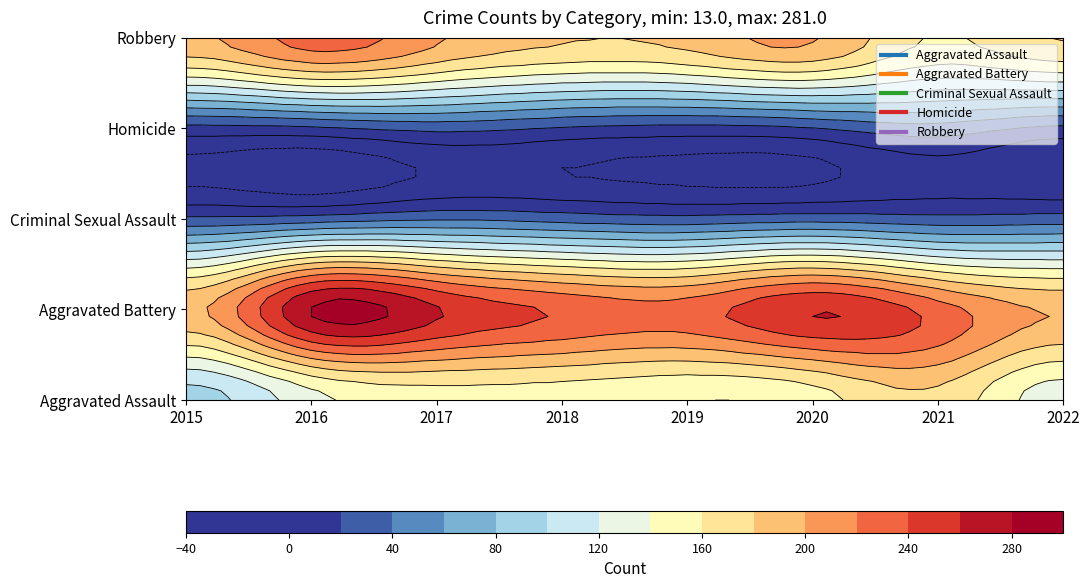

At how many categories does at least one series exceed 58?

8